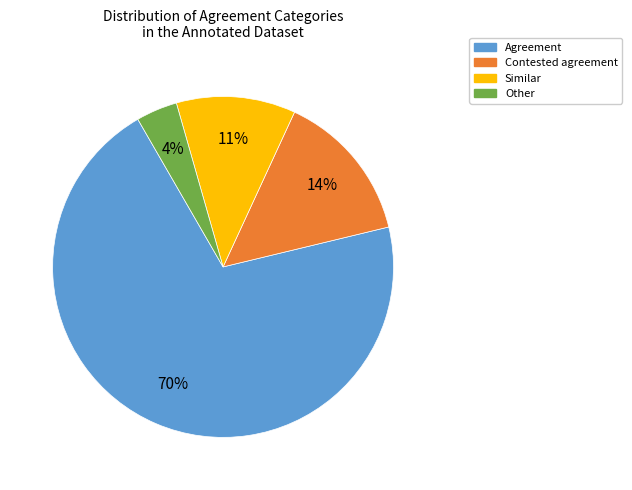

To the nearest percent, what portion does Other represent?

4%